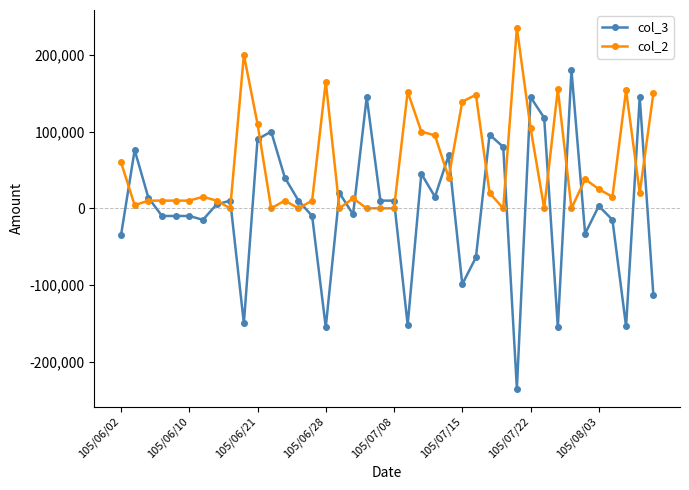

True or false: col_2 and col_3 cross at least once.

True